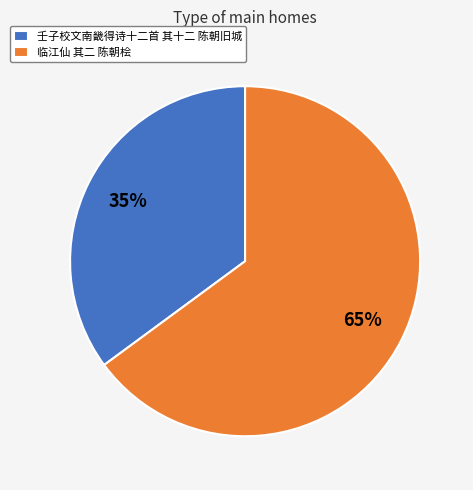

Is the sum of 壬子校文南畿得诗十二首 其十二 陈朝旧城 and 临江仙 其二 陈朝桧 greater than half?

Yes